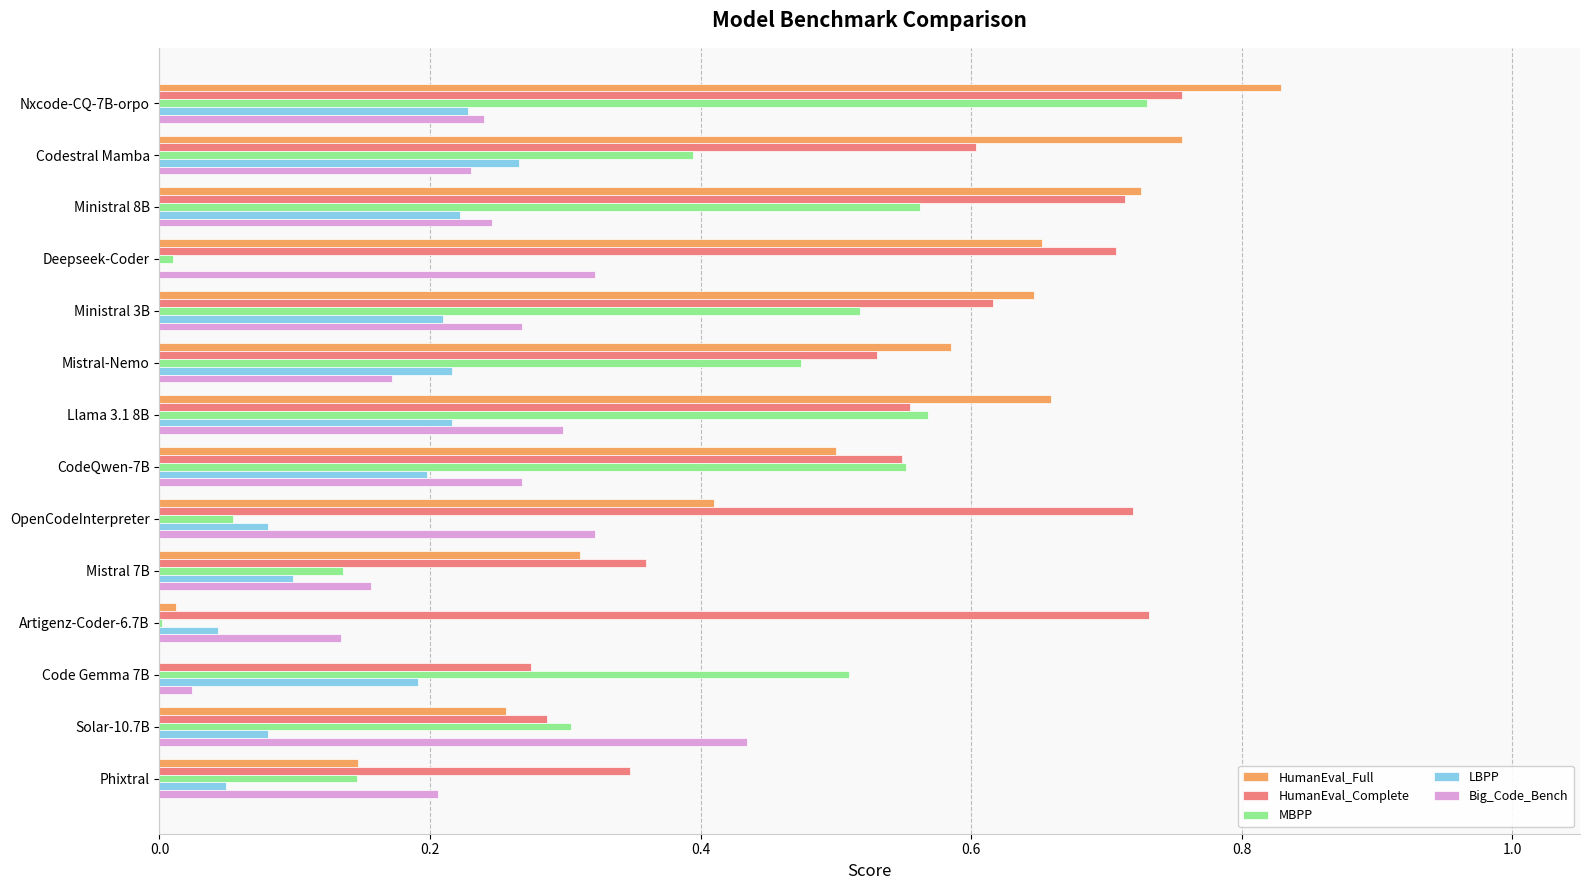

What is the total value across all series at Solar-10.7B?

1.4